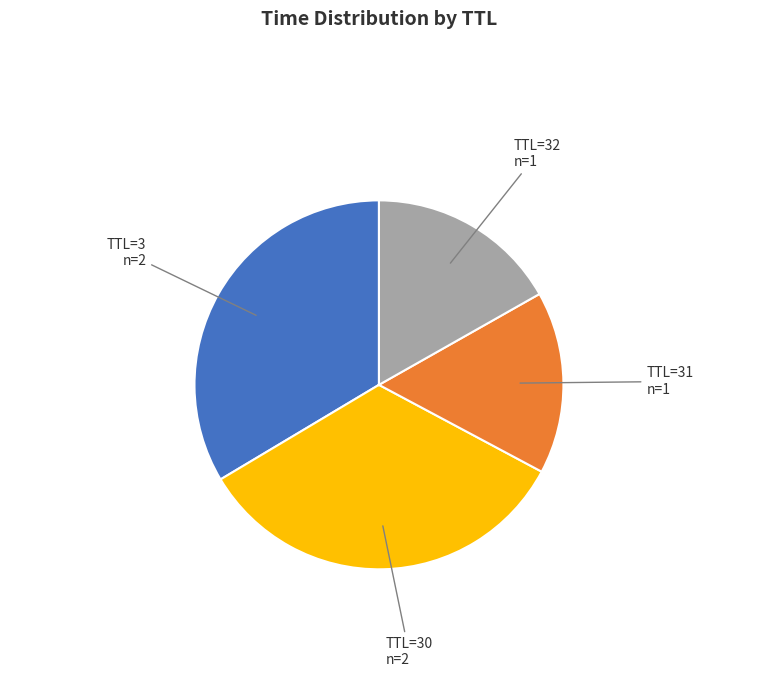

True or false: TTL=31 n=1 accounts for 28% of the total.

False